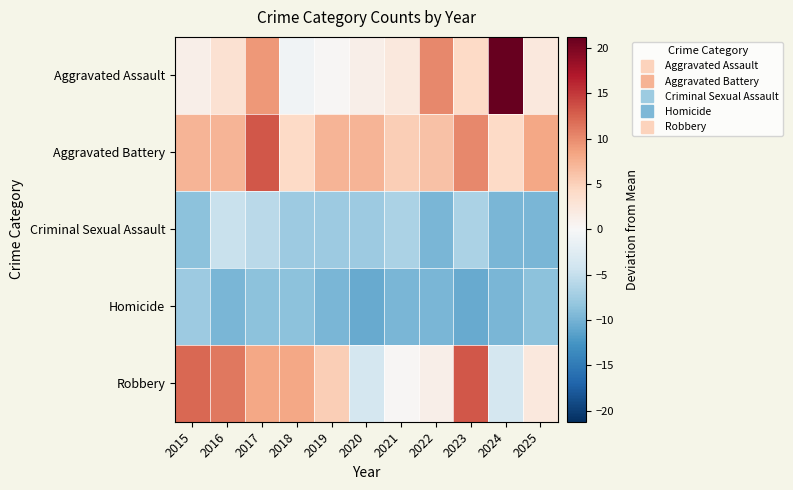

Which series has the largest total across all categories?

Aggravated Battery